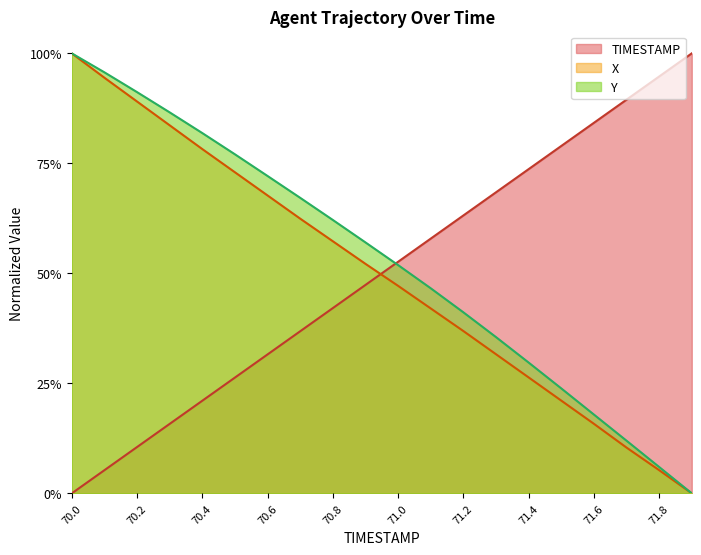

List the labels in order of TIMESTAMP value, largest first.

71.9, 71.8, 71.7, 71.6, 71.5, 71.4, 71.3, 71.2, 71.1, 71.0, 70.9, 70.8, 70.7, 70.6, 70.5, 70.4, 70.3, 70.2, 70.1, 70.0